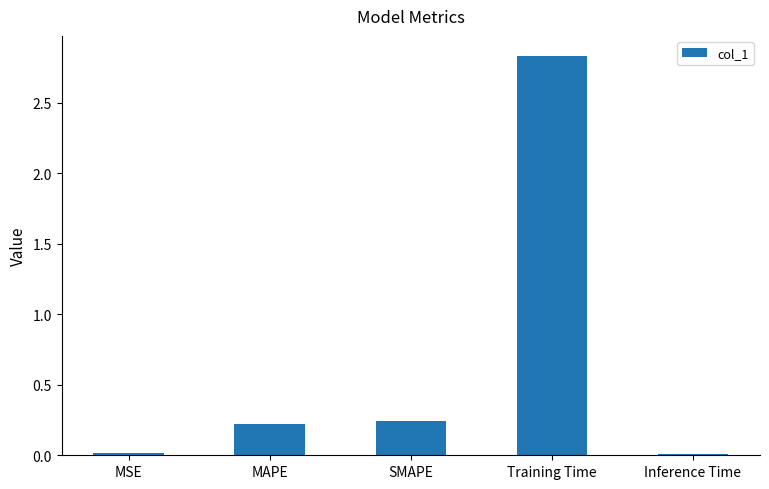

What is the label of the 2nd bar from the left?

MAPE